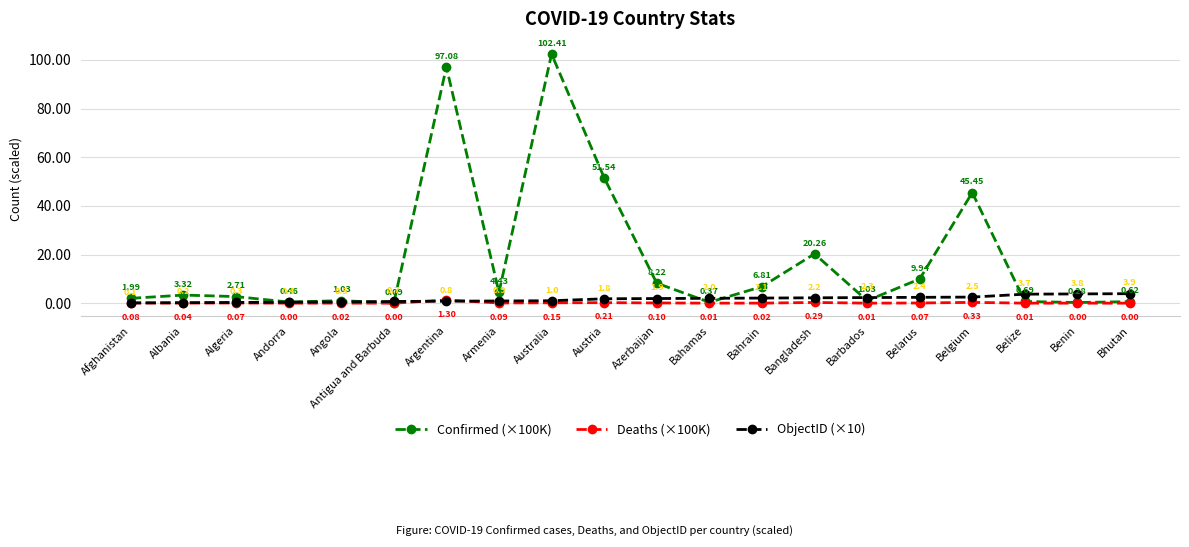

What are all the series names shown in the legend?

Confirmed (×100K), Deaths (×100K), ObjectID (×10)